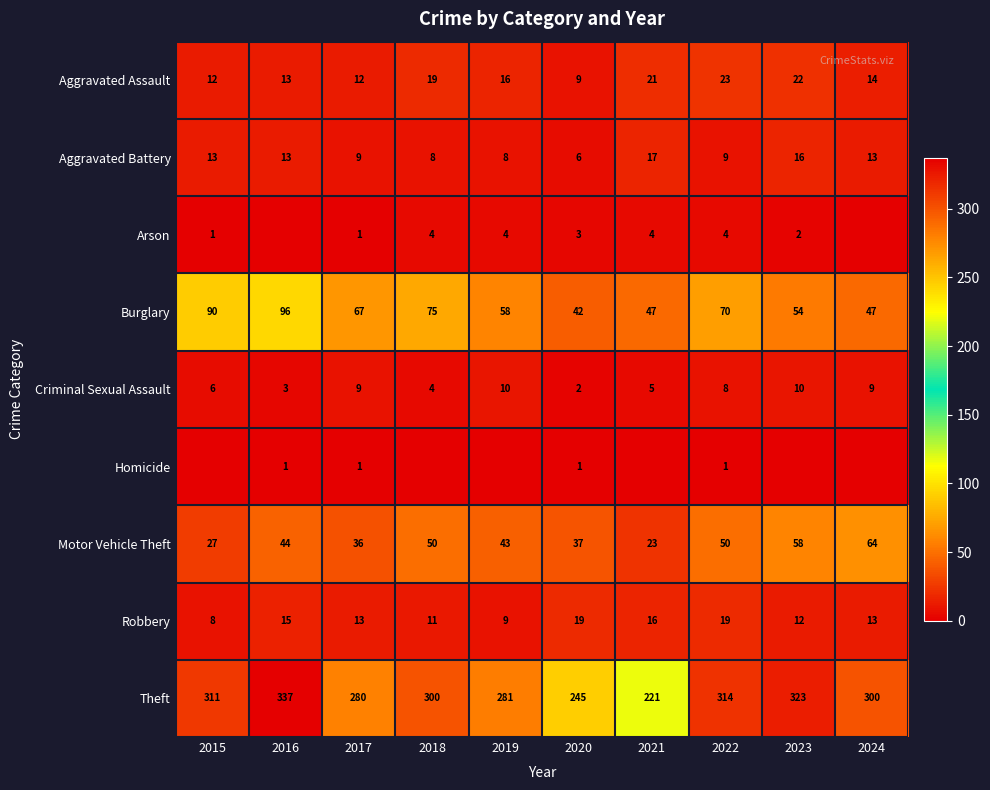

What is the difference between the highest and lowest values at 2020?

244